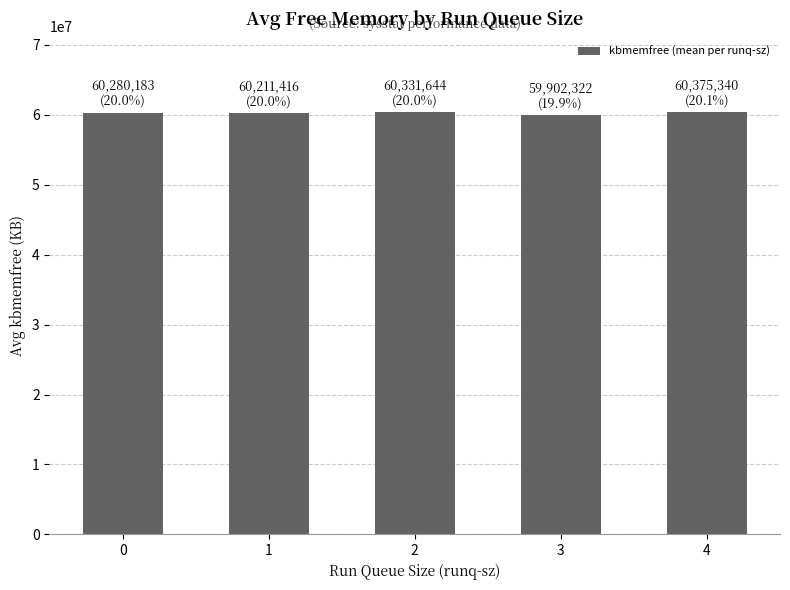

What is the value of the 1st bar from the left?

60280183